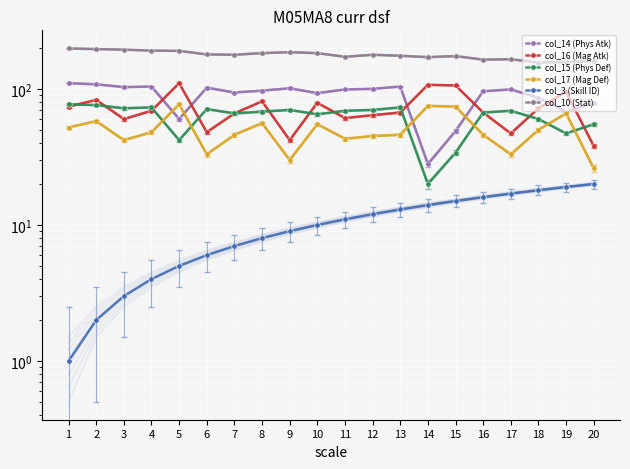

What is the sum of the col_16 (Mag Atk) values at 7 and 8?

147